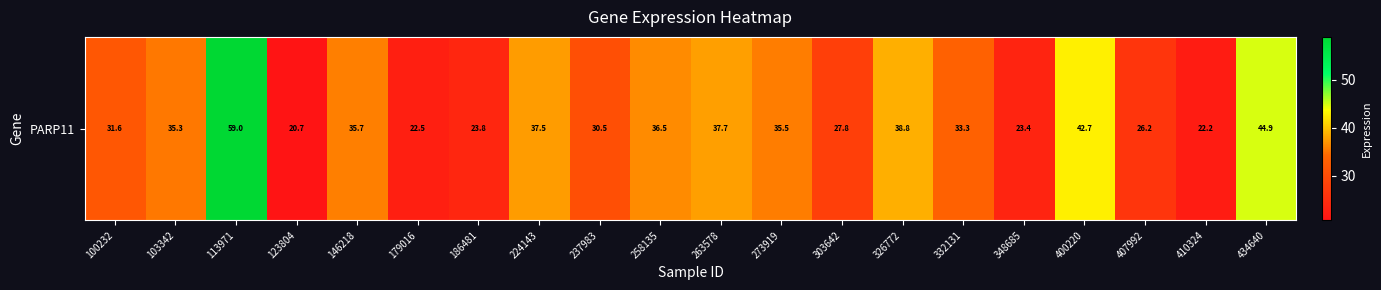

Rank the categories by value from lowest to highest.

123804, 410324, 179016, 348685, 186481, 407992, 303642, 237983, 100232, 332131, 103342, 273919, 146218, 258135, 224143, 263578, 326772, 400220, 434640, 113971